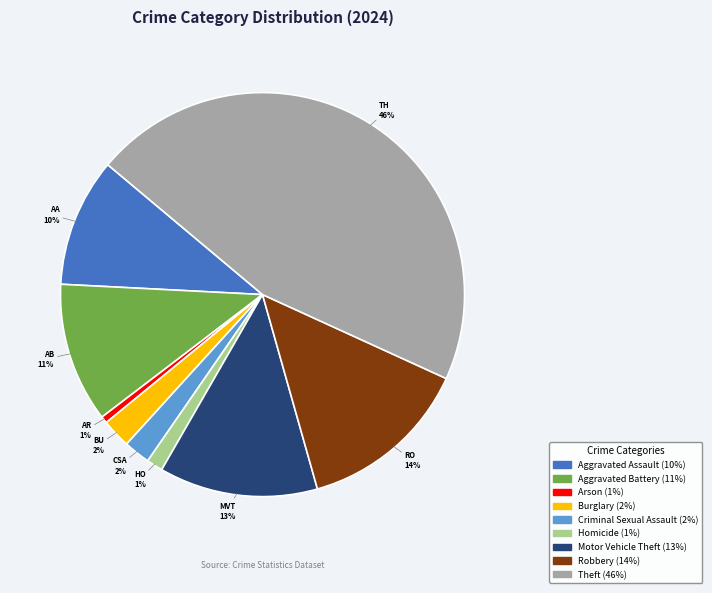

Do Criminal Sexual Assault and Motor Vehicle Theft together represent more than half of the pie?

No